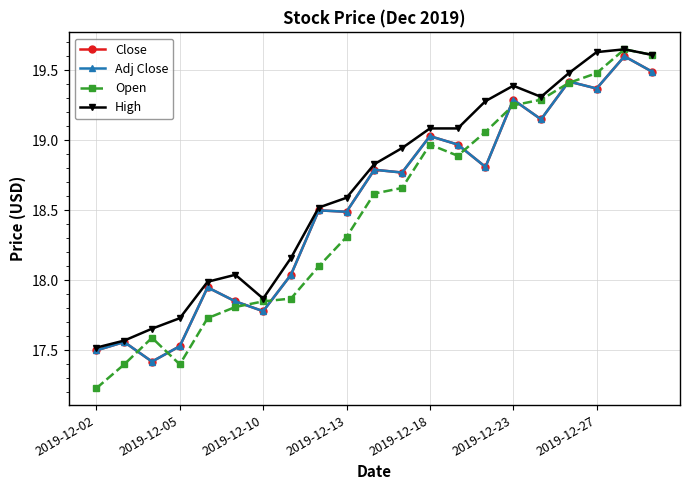

True or false: Close and High intersect in this chart.

False